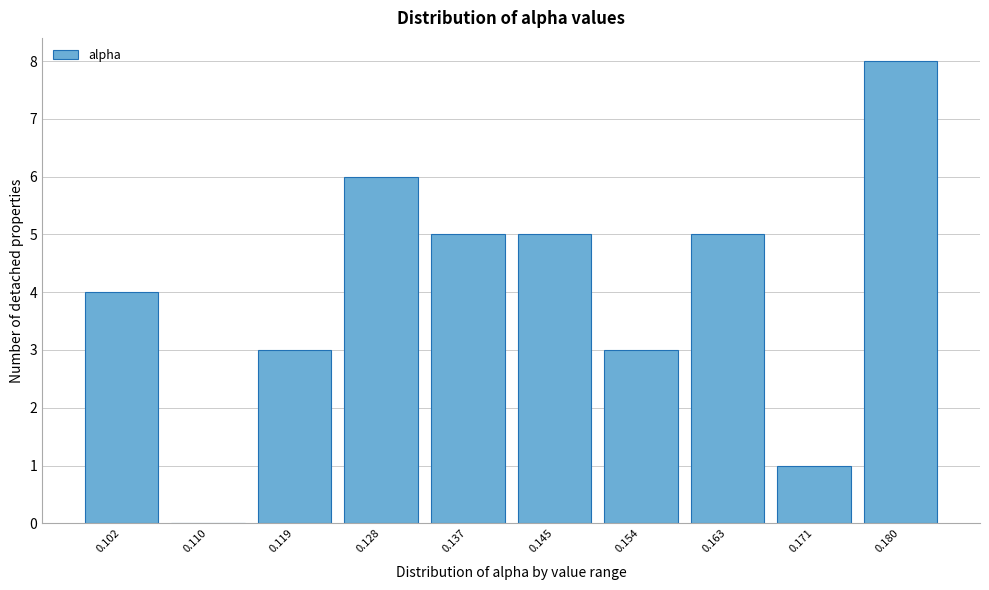

Reading left to right, extract all data points from this chart.

0.102=4	0.110=0	0.119=3	0.128=6	0.137=5	0.145=5	0.154=3	0.163=5	0.171=1	0.180=8